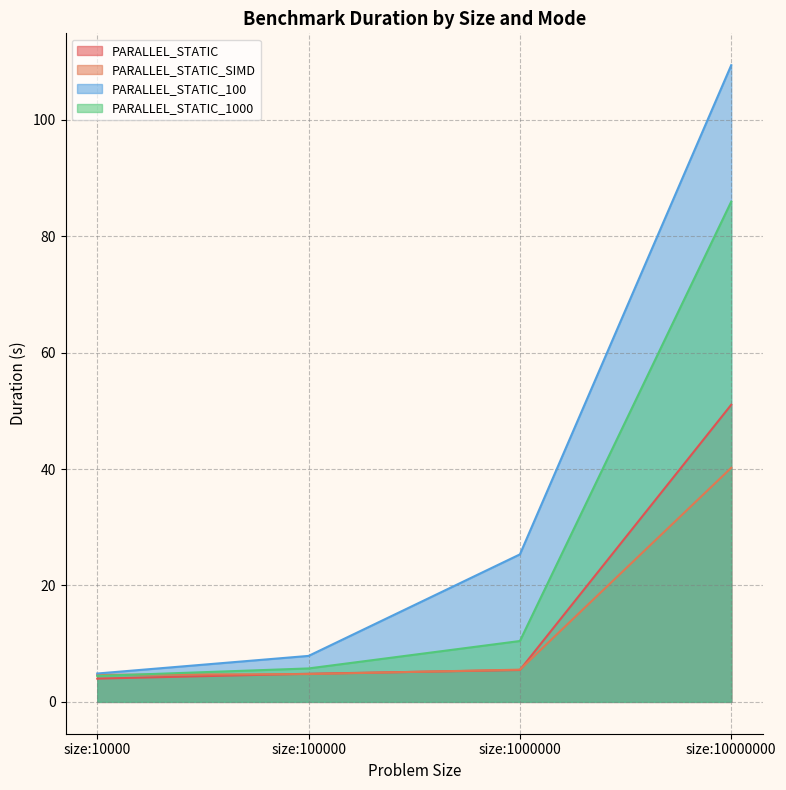

What is the average value of the PARALLEL_STATIC_SIMD series?

13.8